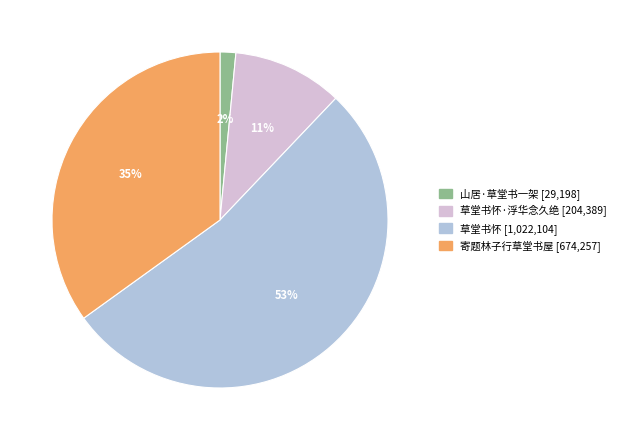

Is there any slice that represents more than half of the pie?

Yes